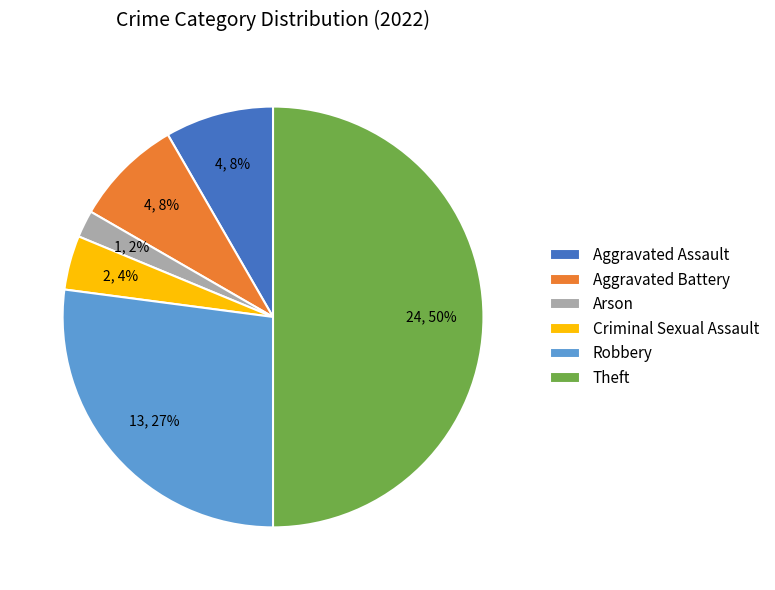

What percentage is the Robbery slice, to the nearest percent?

27%